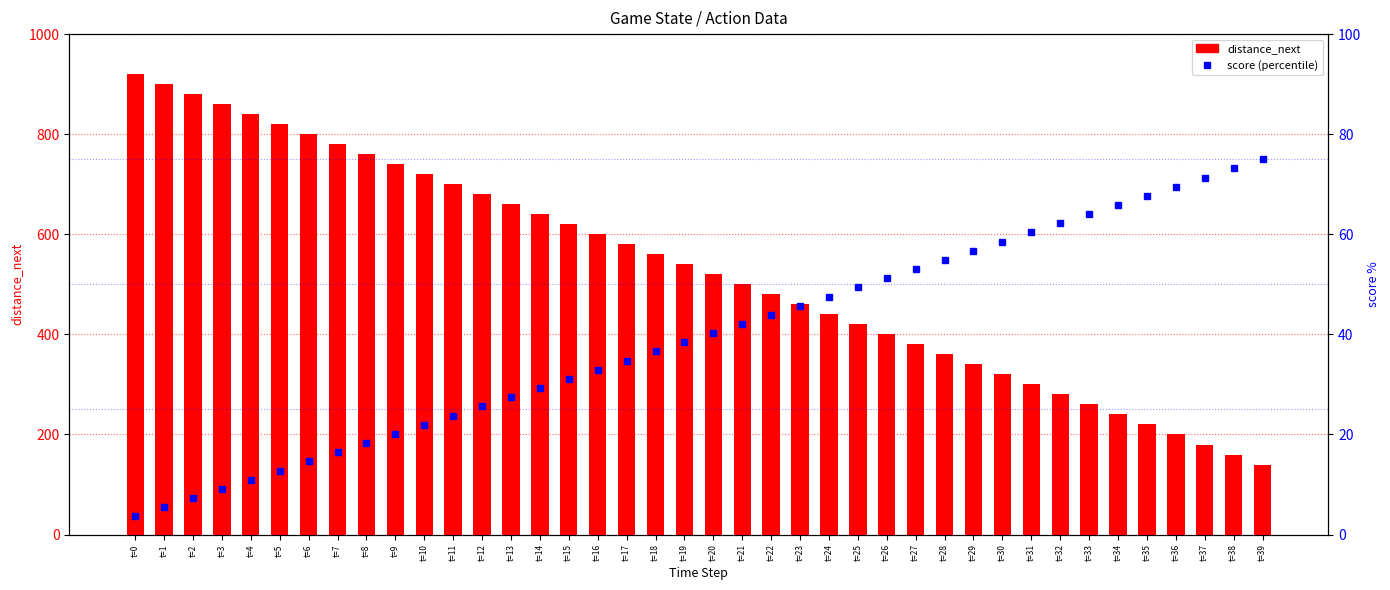

The score (percentile) series shows 32.6 at t=36. True or false?

False